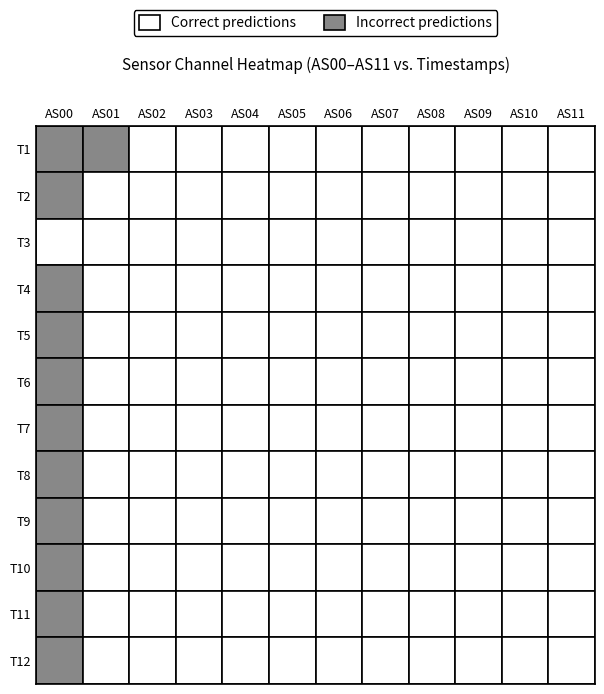

The value of AS04 at 3 is 30753. True or false?

False